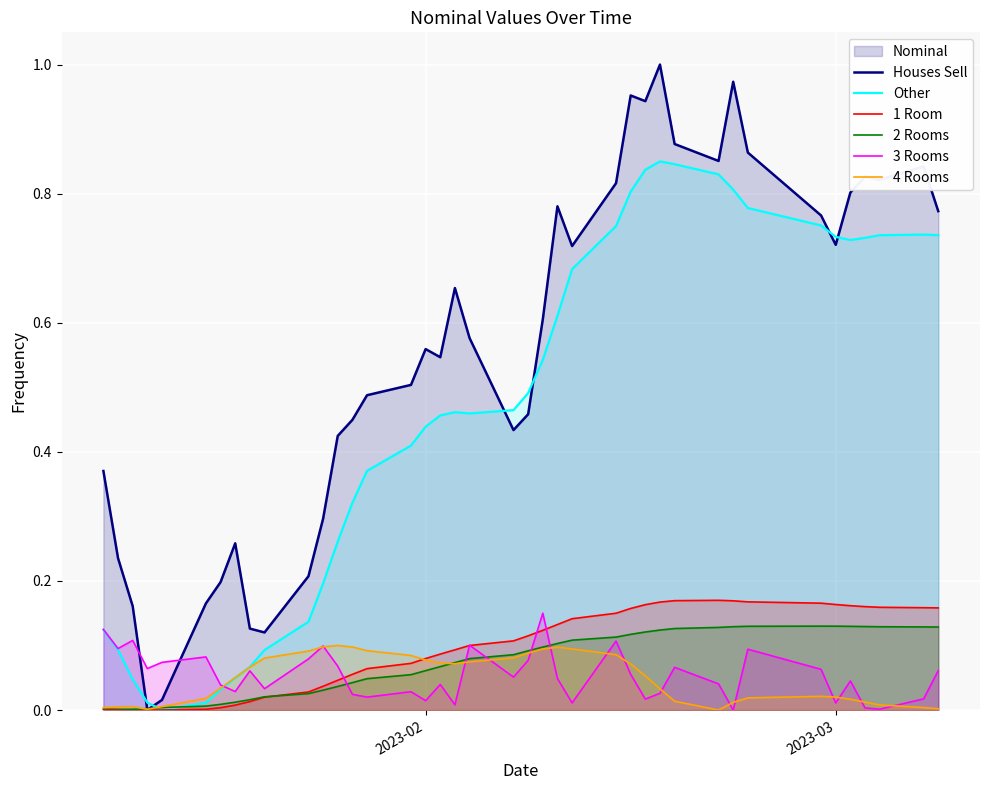

How many series are shown in this chart?

6